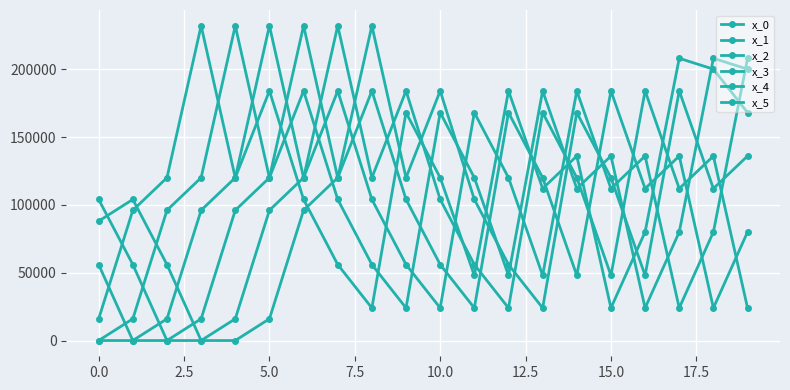

How many times do x_1 and x_0 cross each other?

10